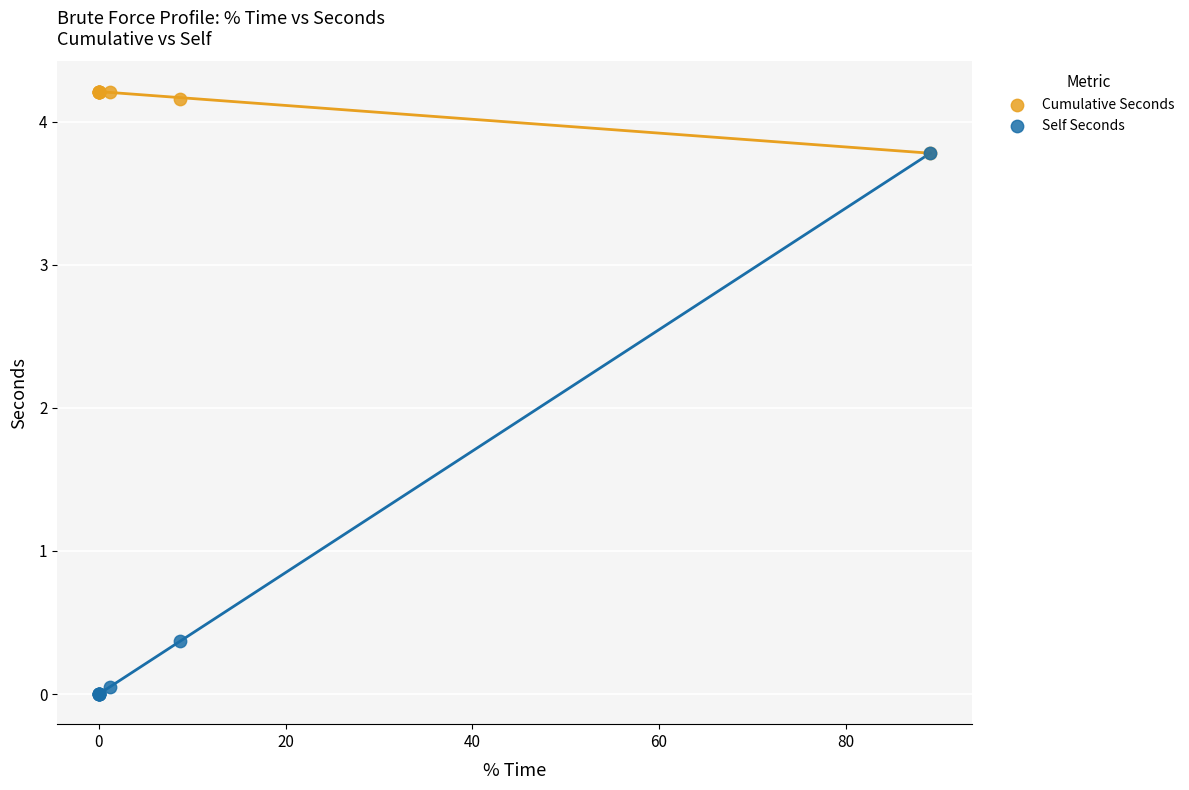

In the Self Seconds series, what Y value is closest to 1?

0.4